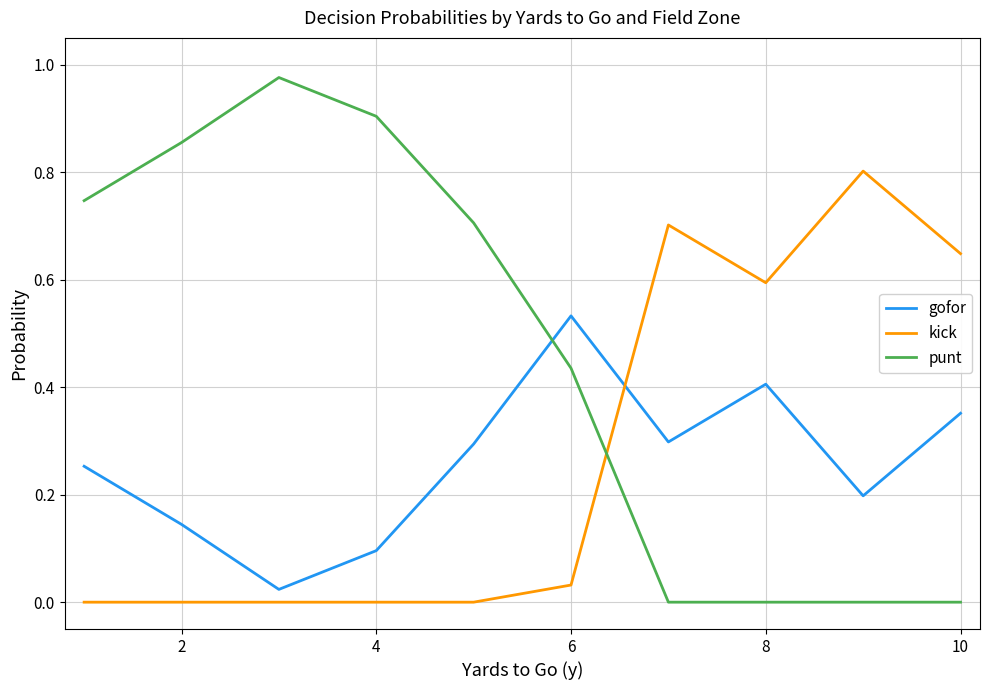

What are all the series names shown in the legend?

gofor, kick, punt